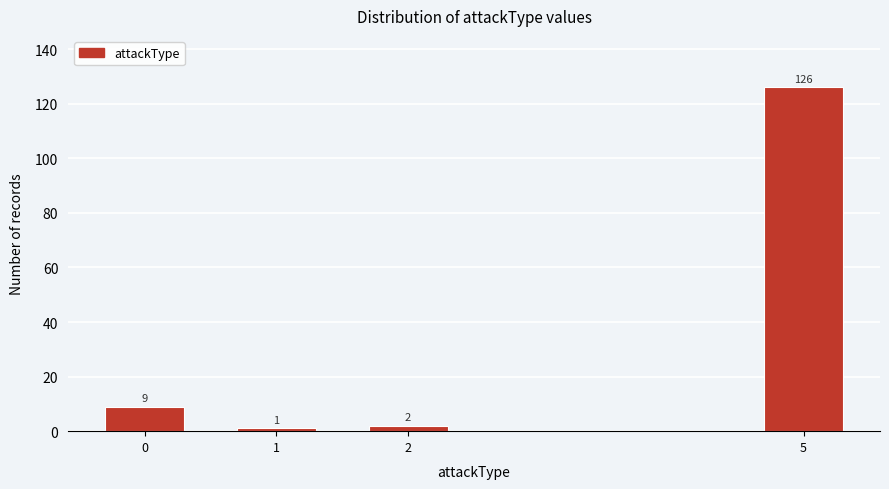

Reading left to right, transcribe all the data shown in this chart.

9	1	2	126